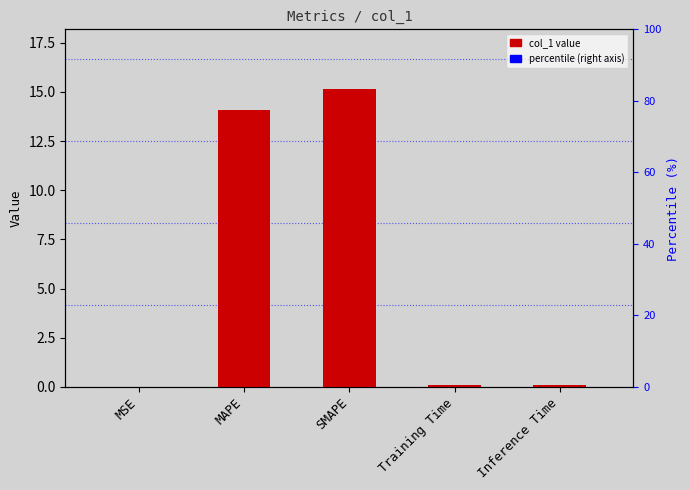

The chart shows a value of 0.0 at Training Time. True or false?

False